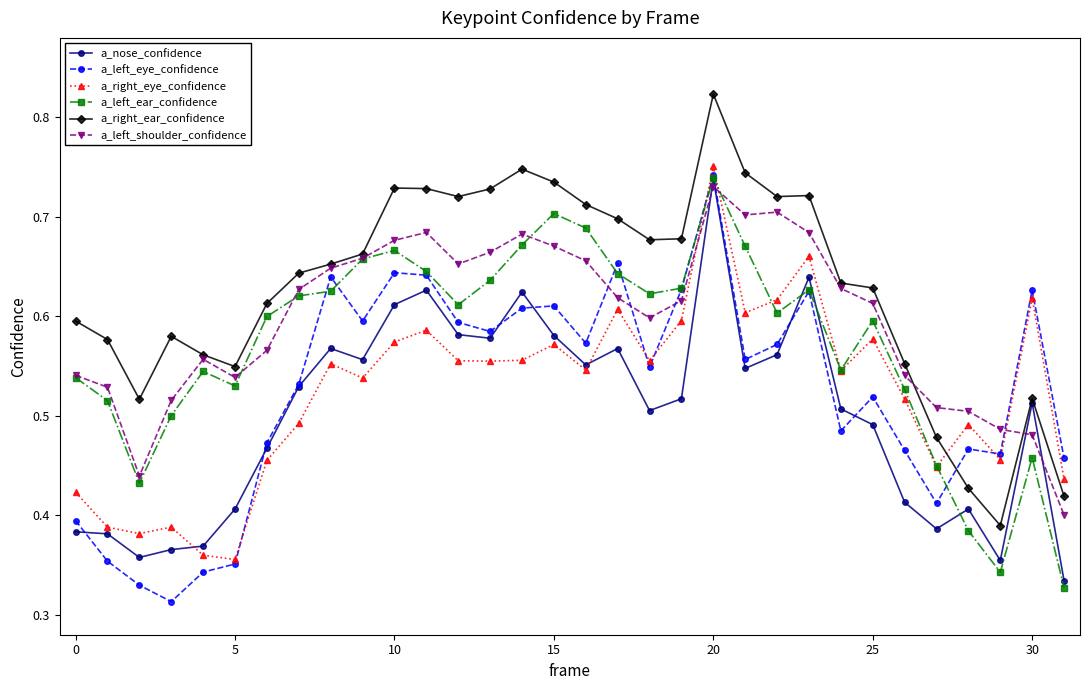

At how many categories does at least one series exceed 0?

32